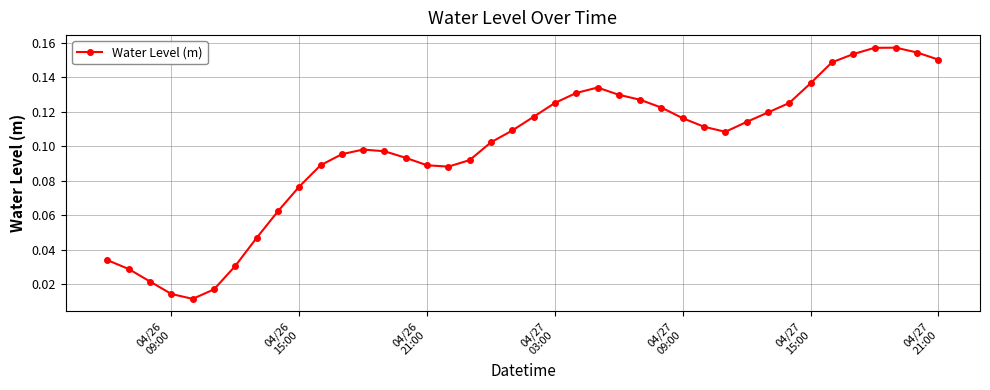

What is the sum of all values?

3.9